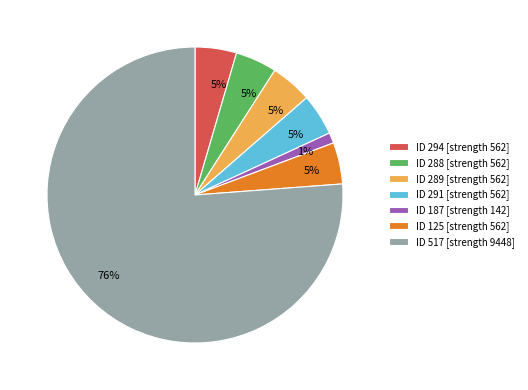

Which slice is the smallest?

ID 187 [strength 142]